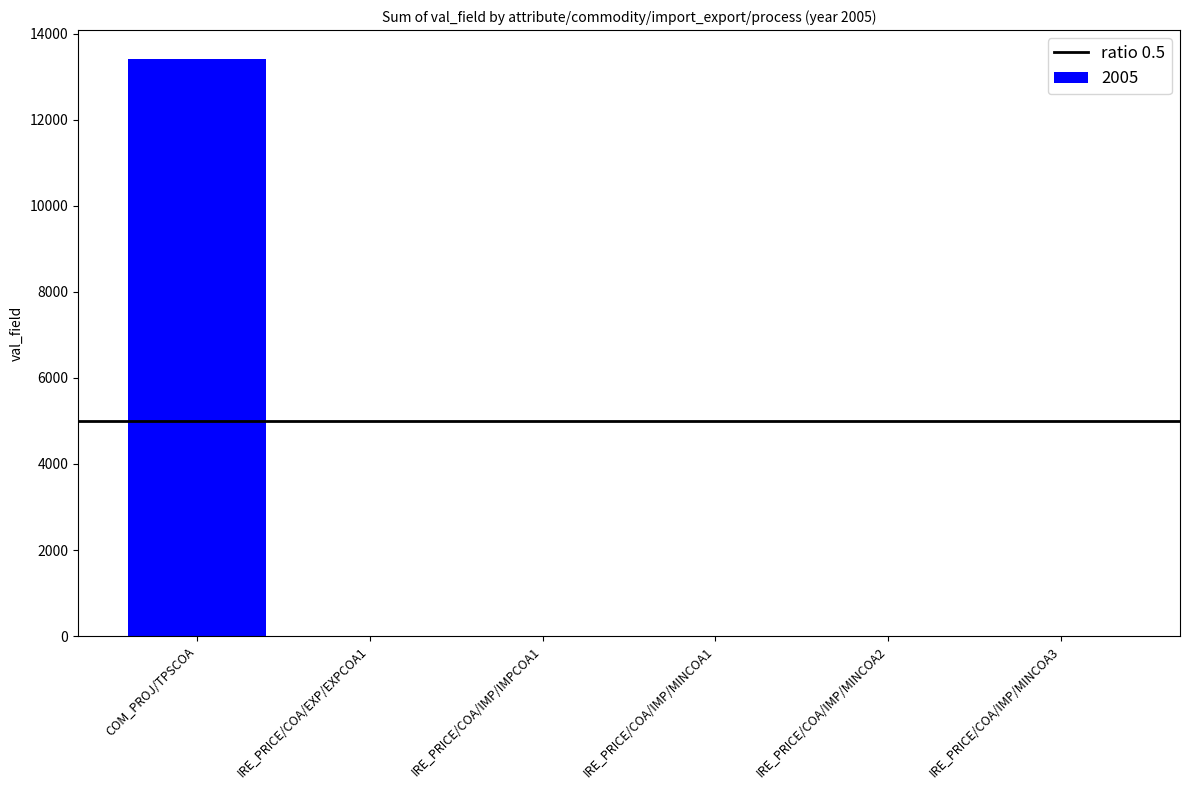

Which label corresponds to the largest value in the chart?

COM_PROJ/TPSCOA